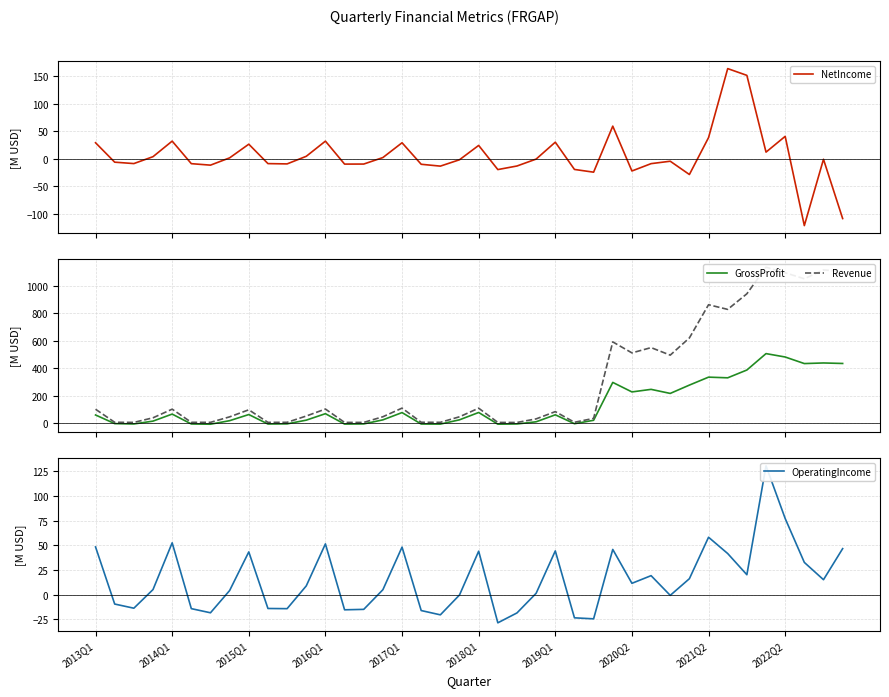

What is the minimum value for NetIncome?

-121.2